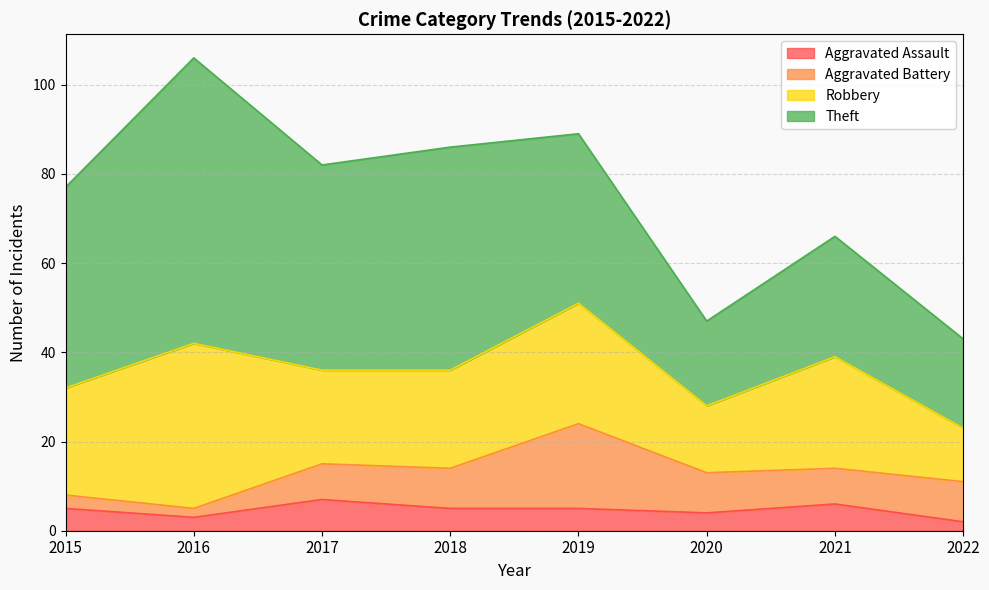

At which category does the chart reach its peak across all series?

2016